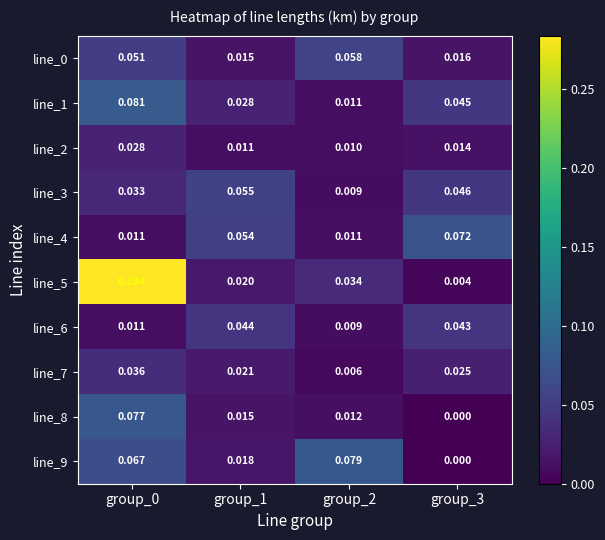

Is the value of line_1 at group_1 greater than the value of line_7 at group_2?

Yes